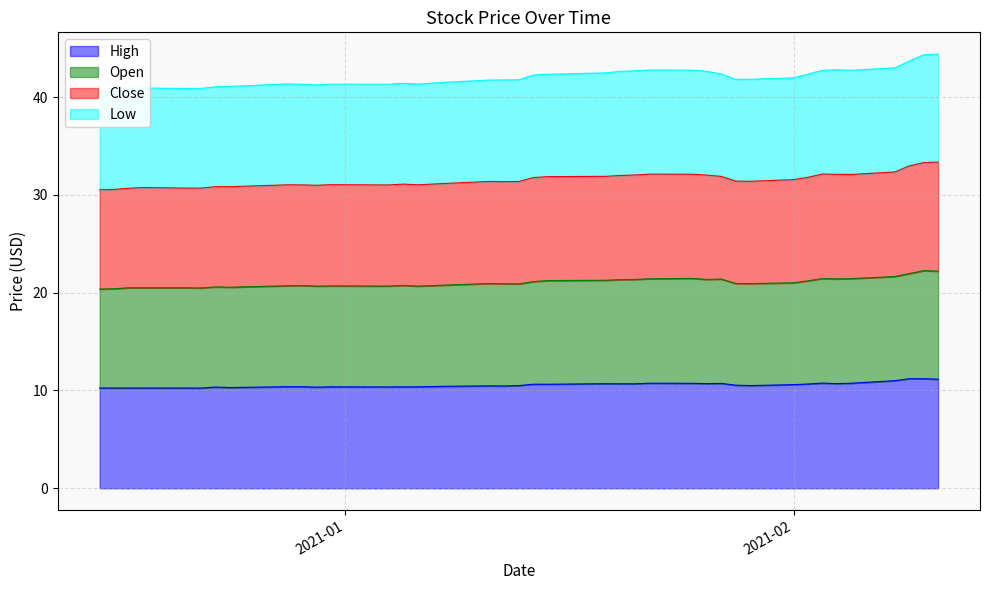

Between 2020-12-22 and 2021-01-28, which series saw the biggest shift?

Low